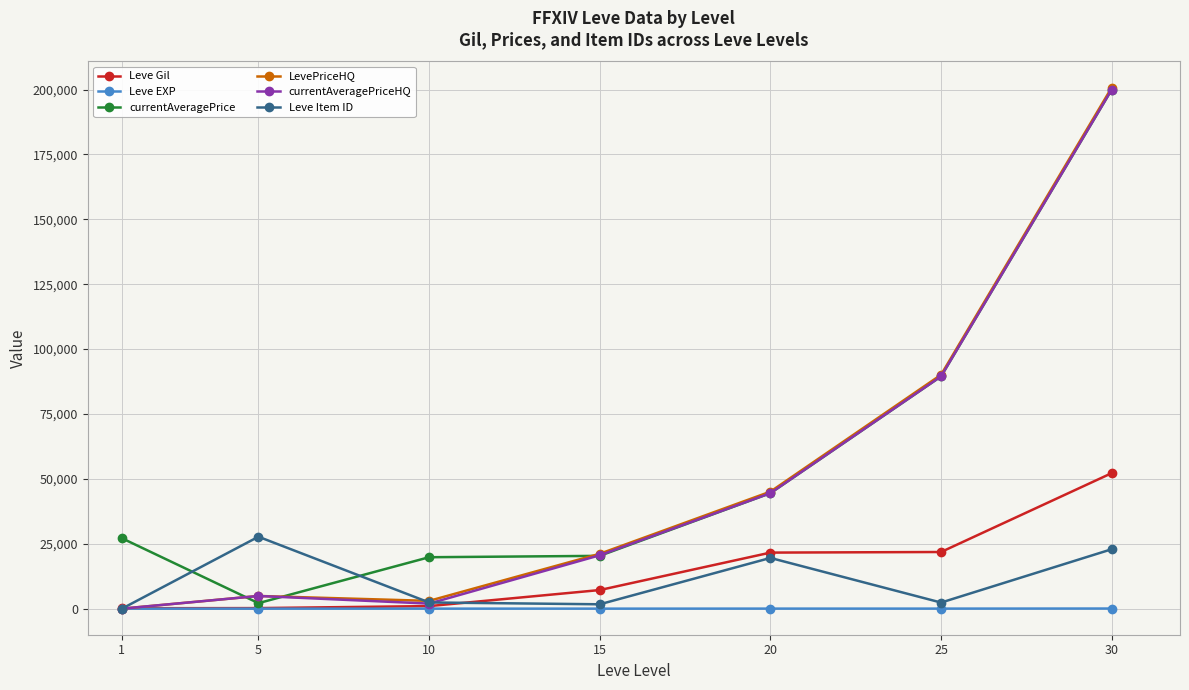

Which series changed the most between 5 and 30?

currentAveragePrice